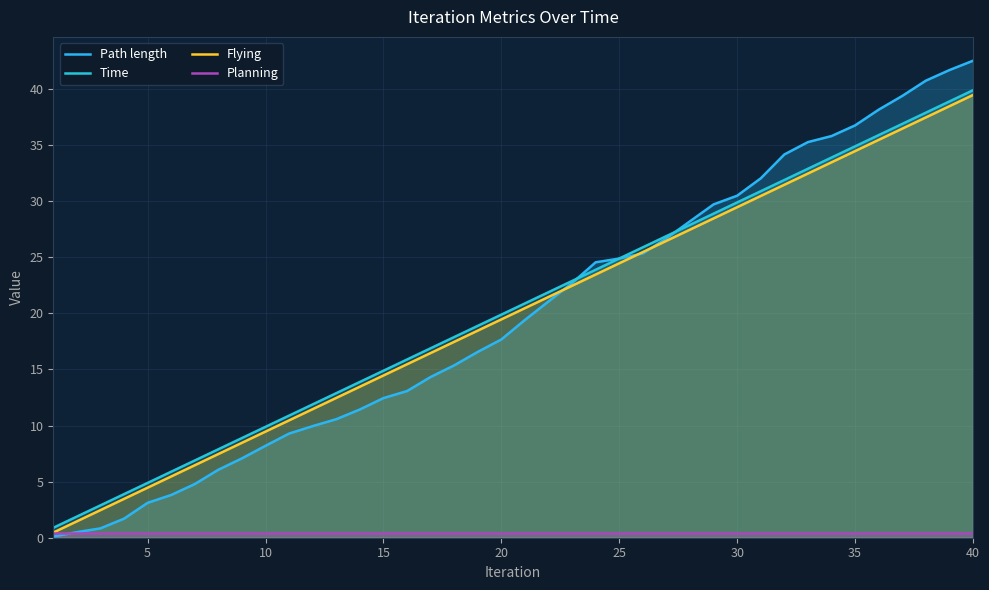

Which series has the largest total across all categories?

Time